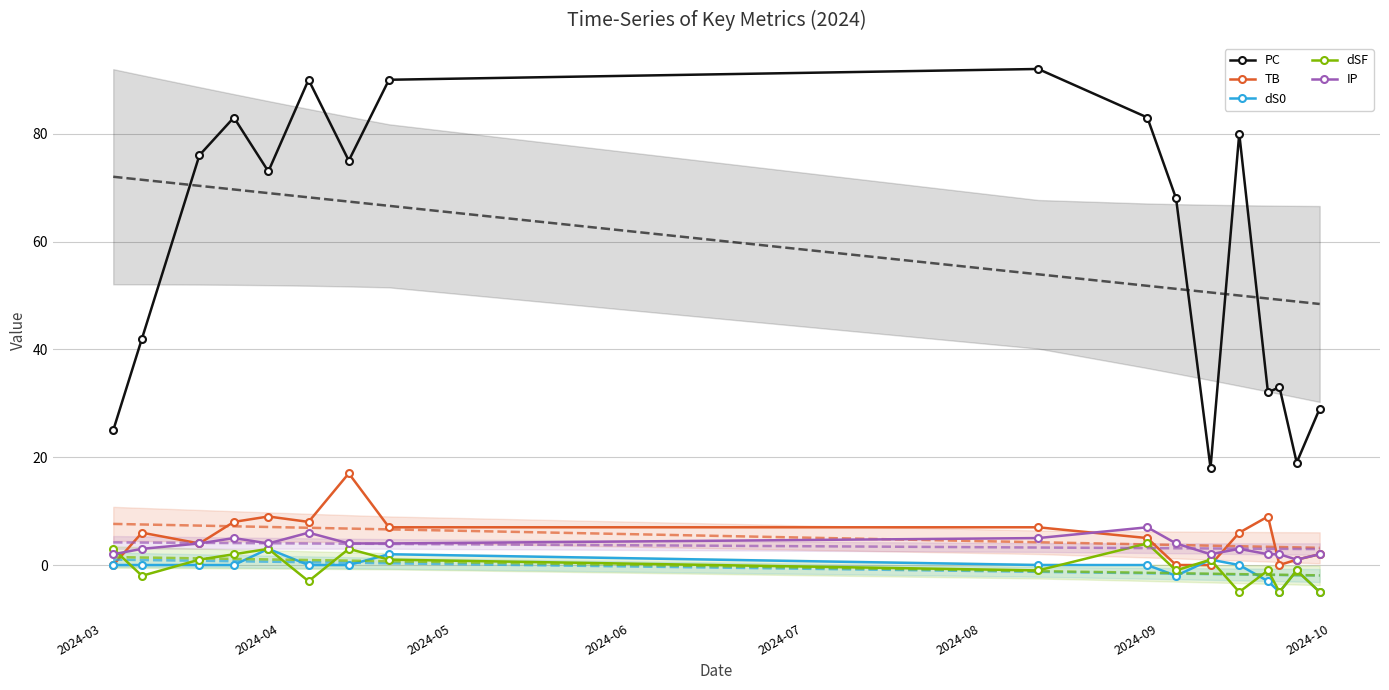

True or false: dS0 and PC intersect in this chart.

False